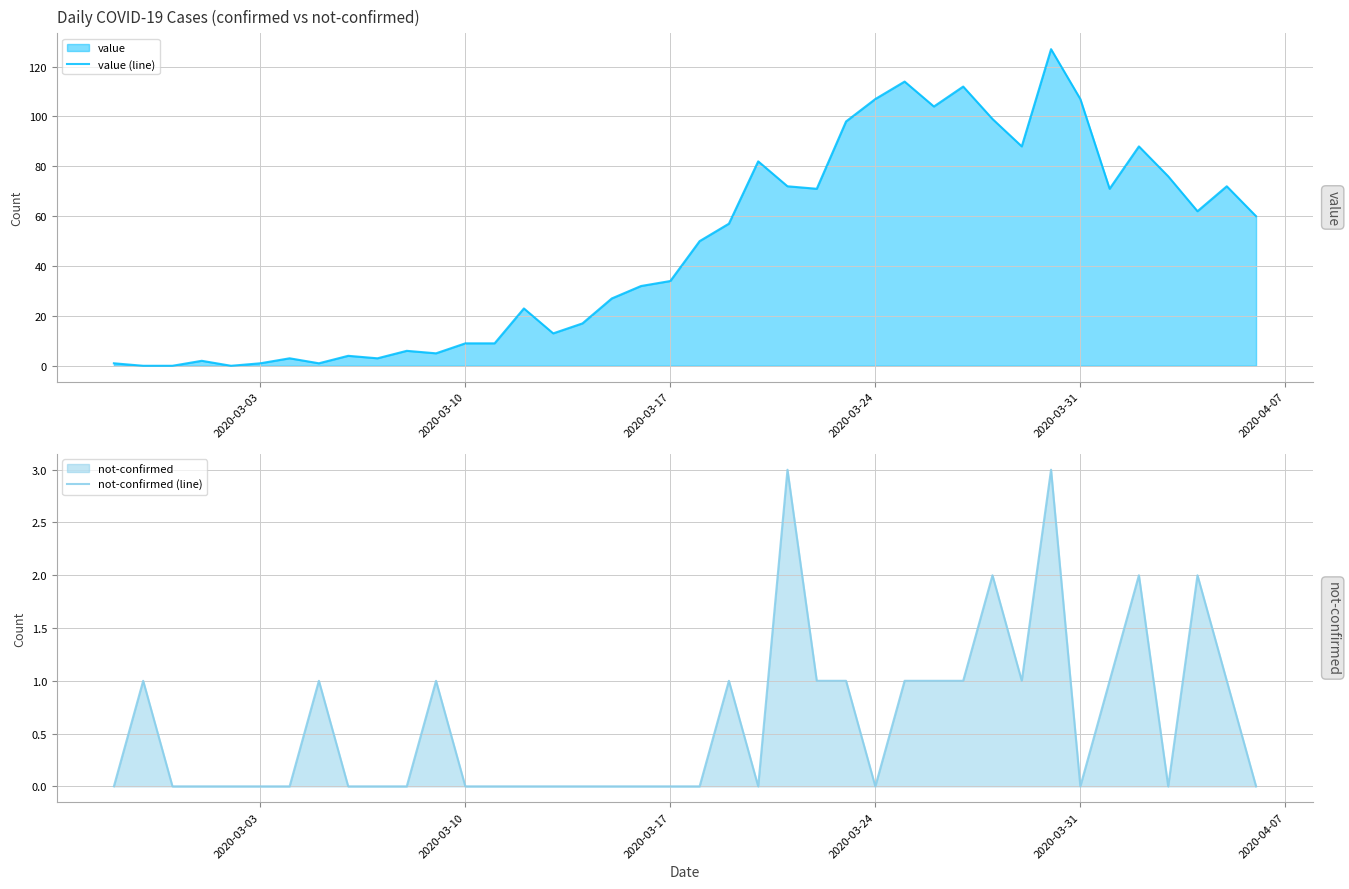

The value (line) series shows 1 at 2020-03-03. True or false?

True